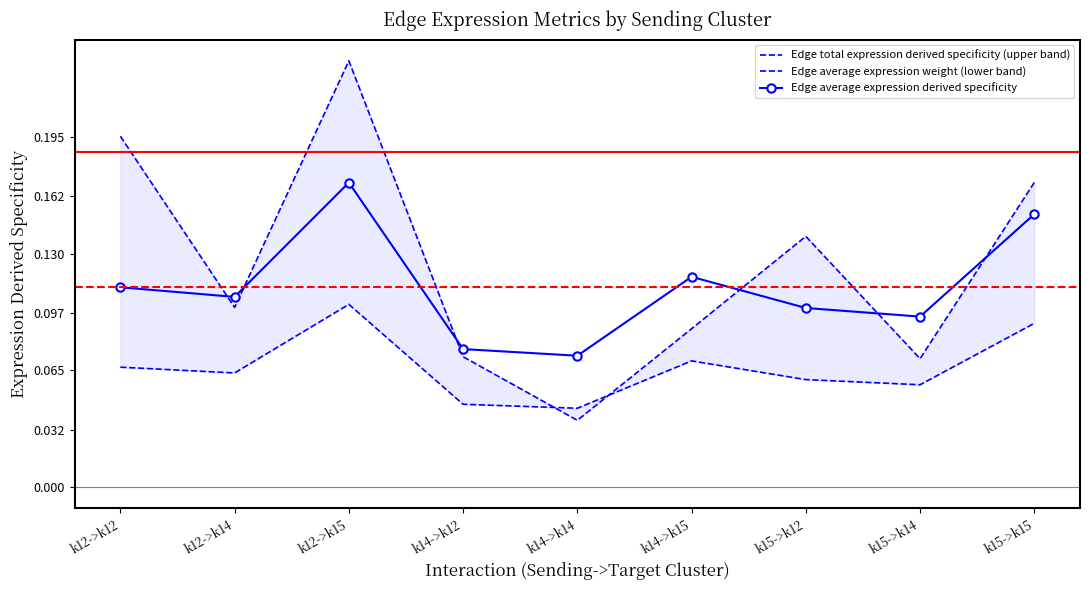

Does the chart have visible grid lines?

No